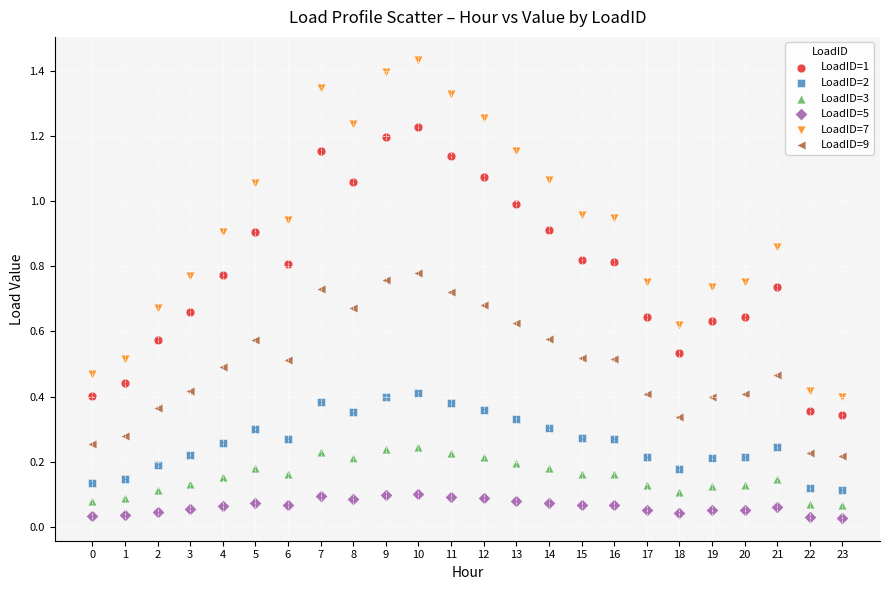

Which series has the largest Y range (max minus min)?

LoadID=7